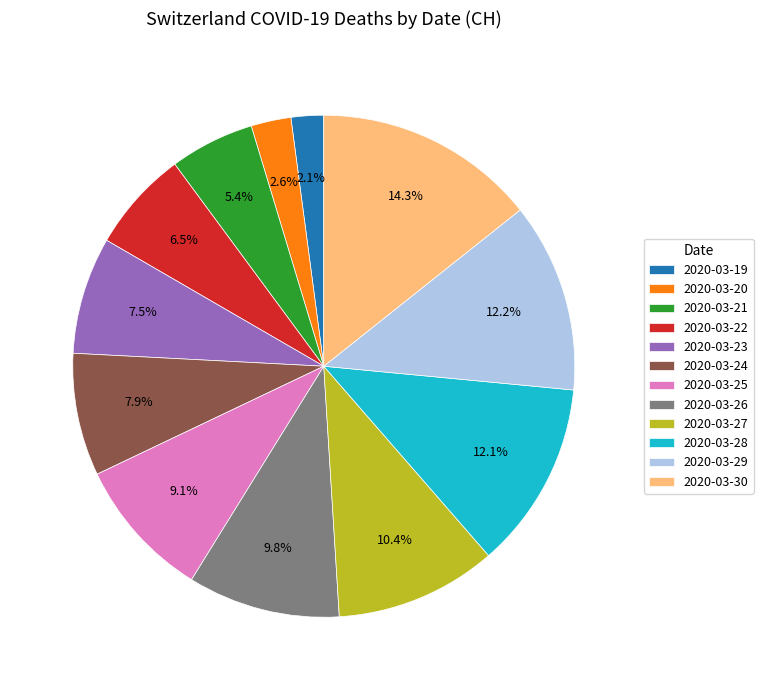

Do 2020-03-23 and 2020-03-26 together represent more than half of the pie?

No